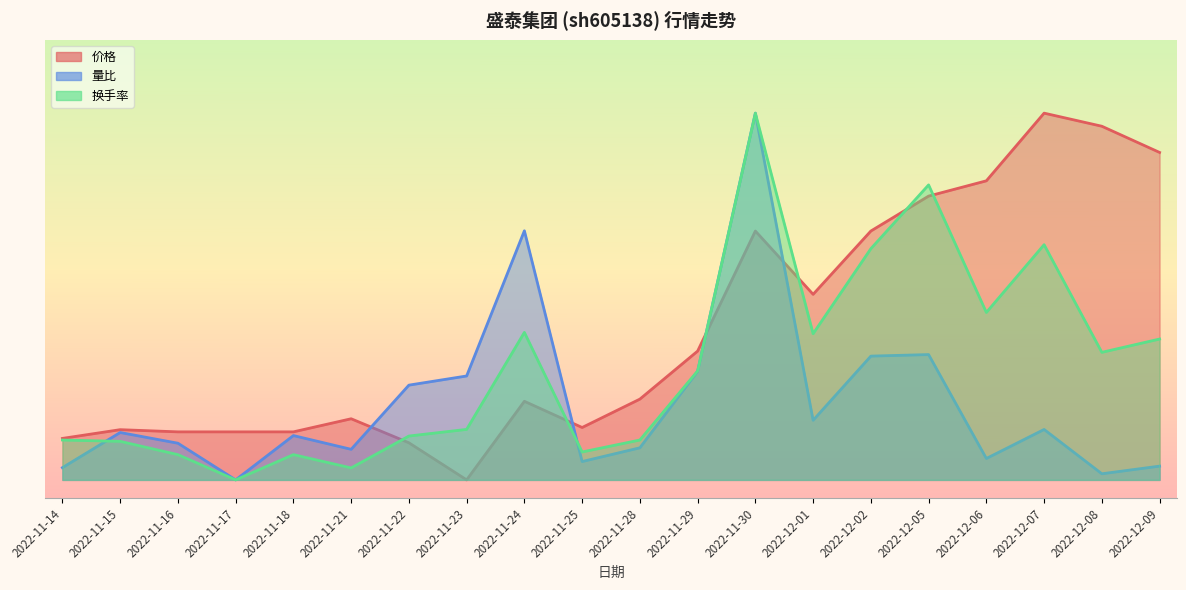

What is the difference between the maximum and second lowest values in the 量比 series?

1.0